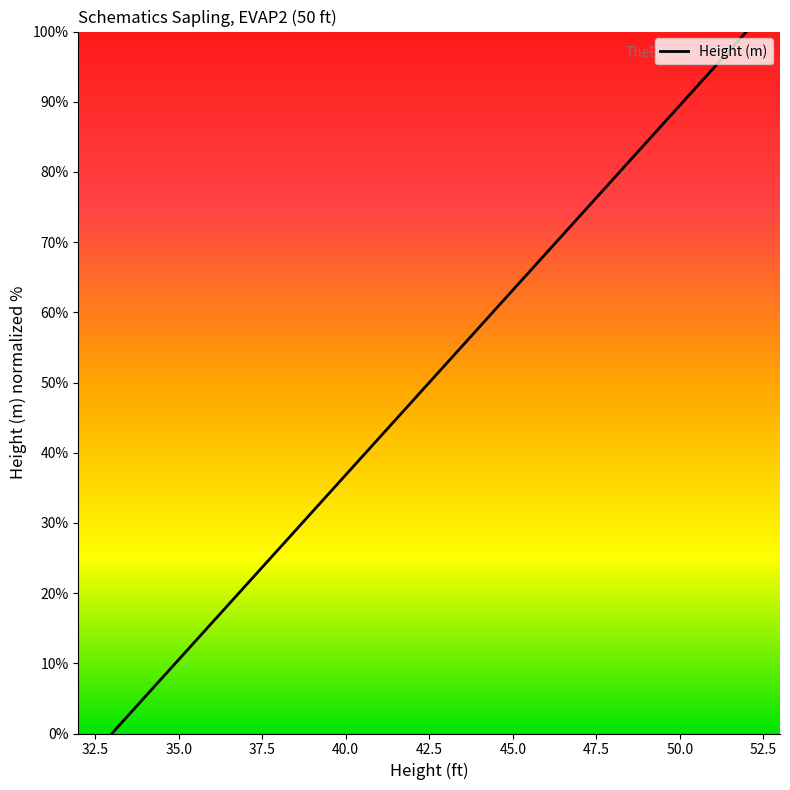

Approximately how many times larger is the value at 36 compared to 40?

0.4